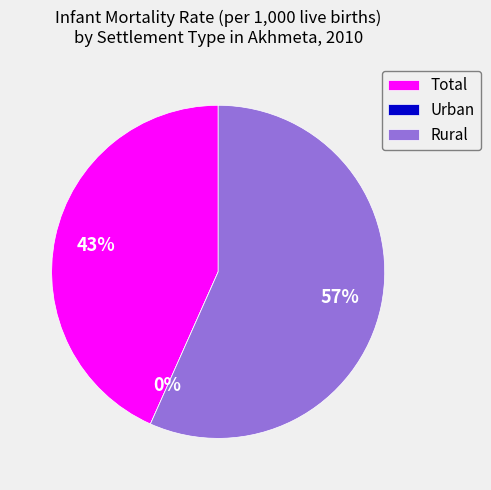

What percentage do Rural and Total together represent?

100.0%